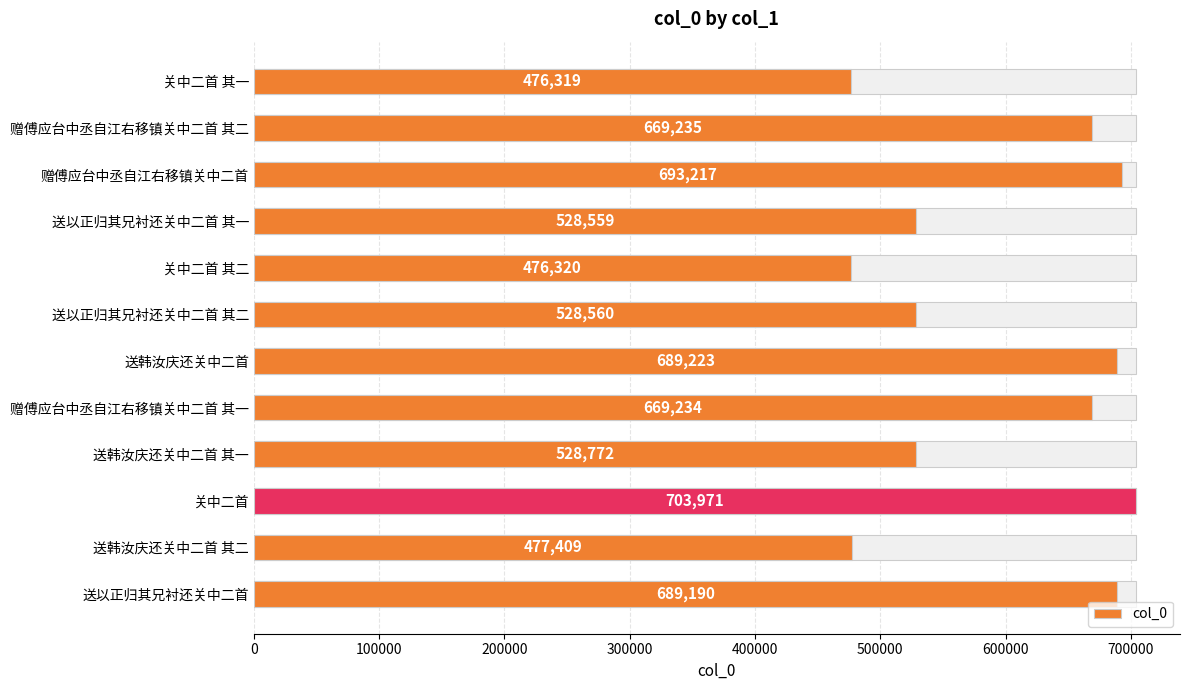

How many data points are less than 669234?

6